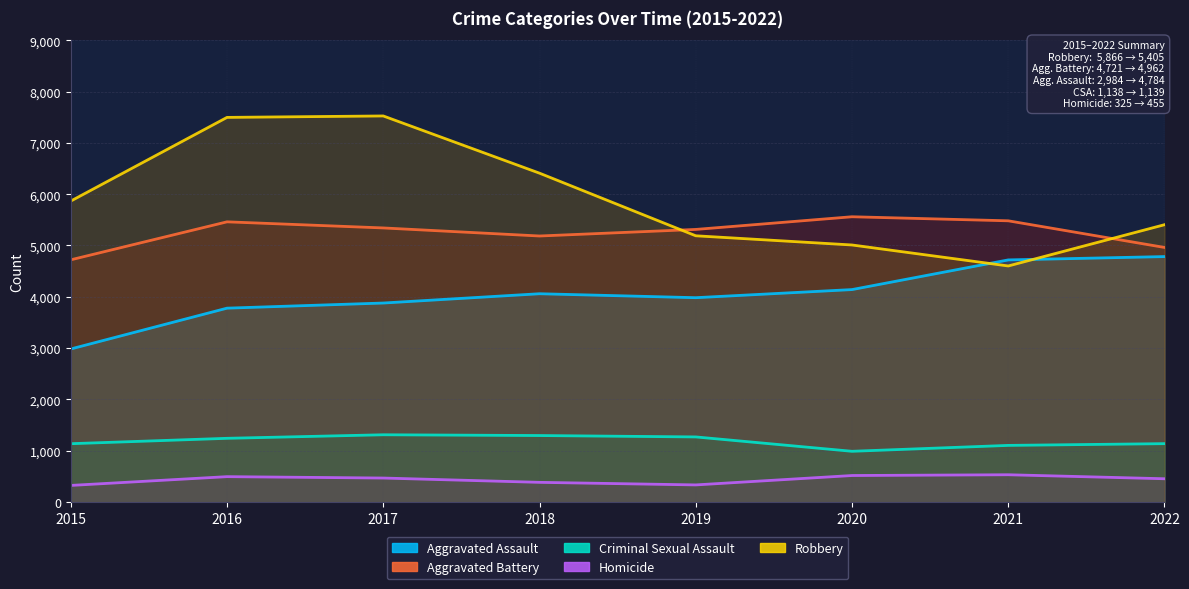

True or false: Robbery and Criminal Sexual Assault cross at least once.

False